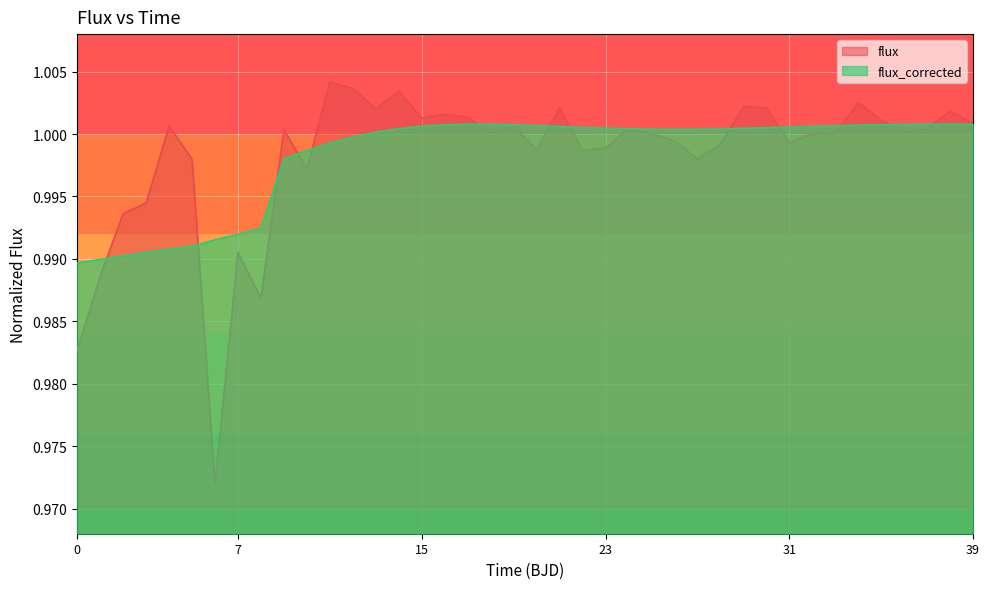

How many data points in flux are less than 1?

16